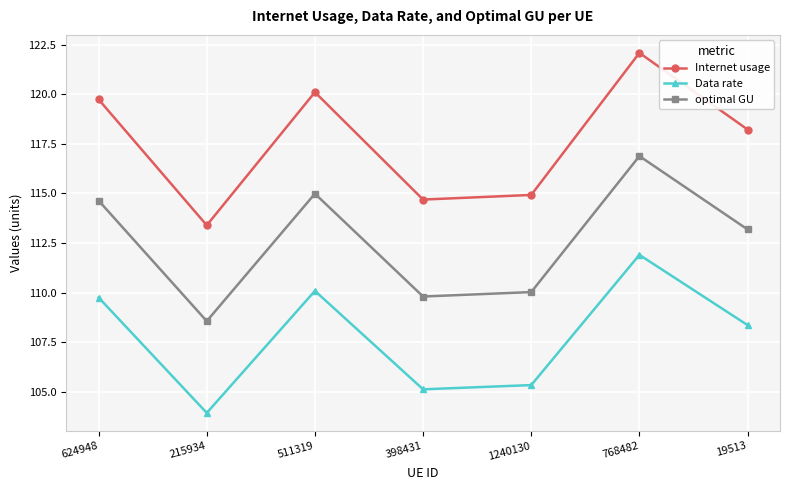

What are all the series names shown in the legend?

Internet usage, Data rate, optimal GU